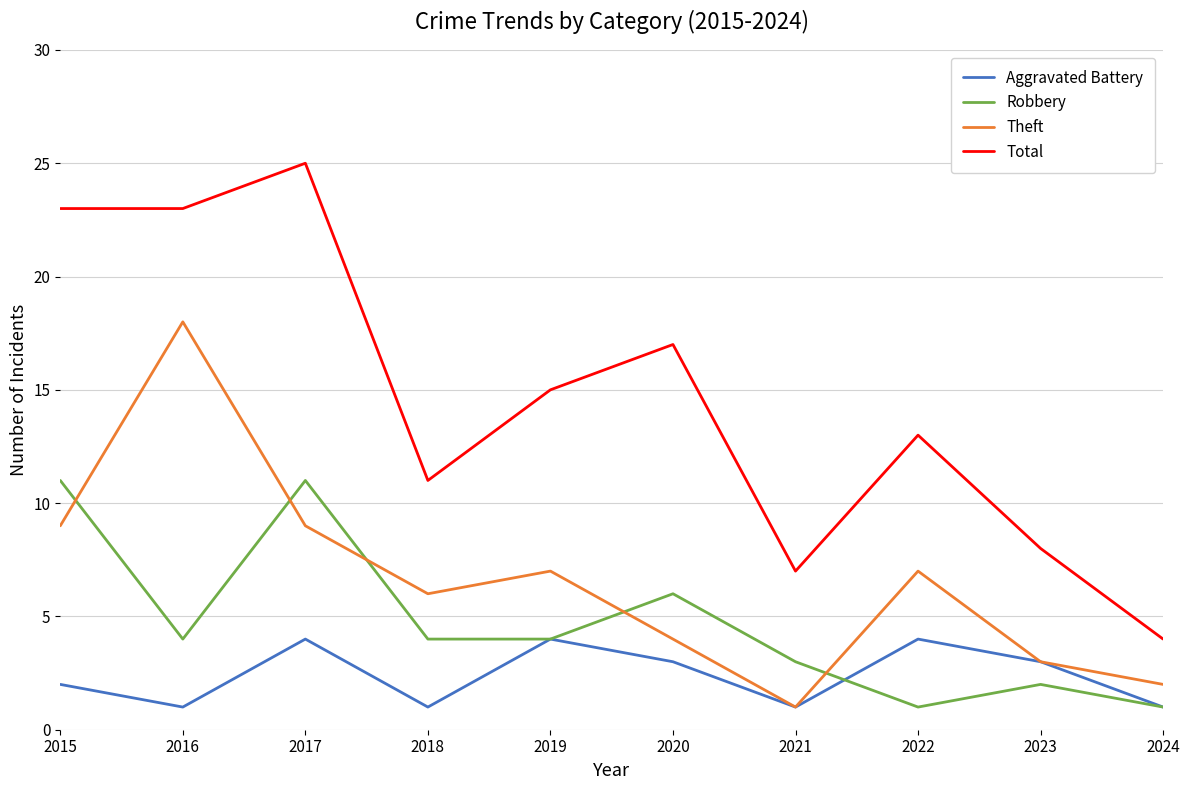

Count the Aggravated Battery values in the range 1 to 4.

10